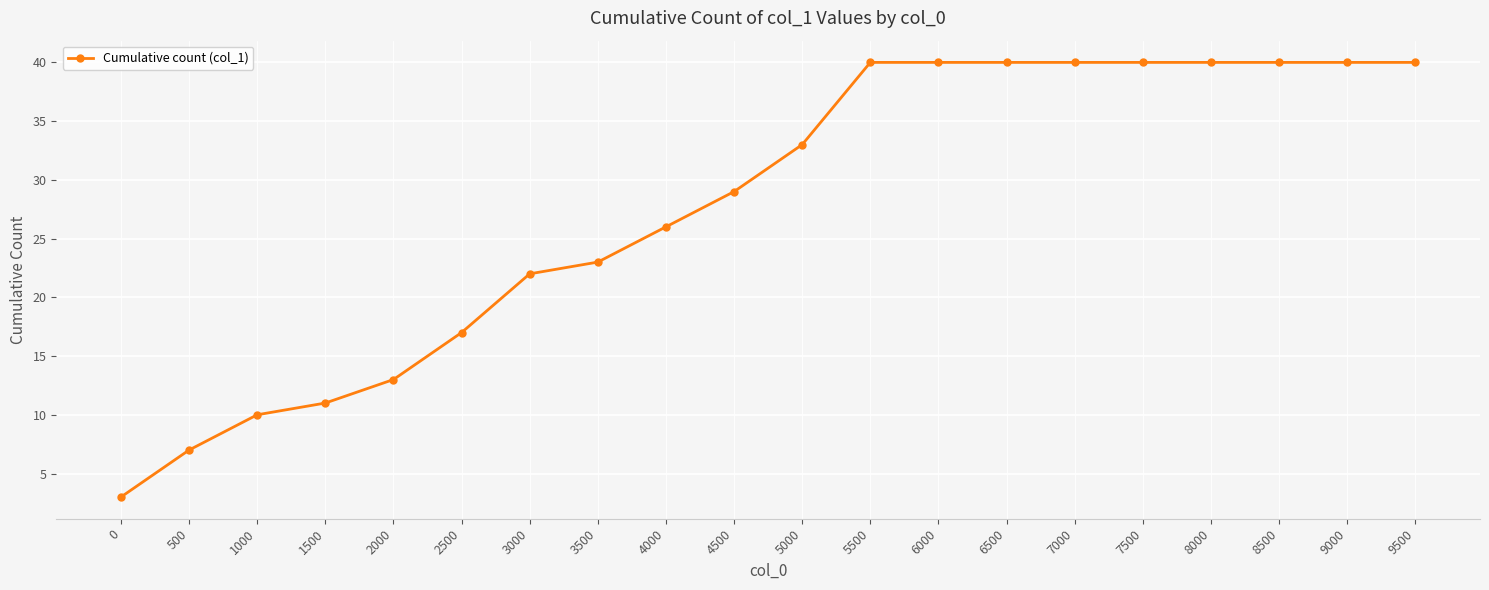

Reading left to right, what are all the values shown in this chart?

0=3	500=7	1000=10	1500=11	2000=13	2500=17	3000=22	3500=23	4000=26	4500=29	5000=33	5500=40	6000=40	6500=40	7000=40	7500=40	8000=40	8500=40	9000=40	9500=40